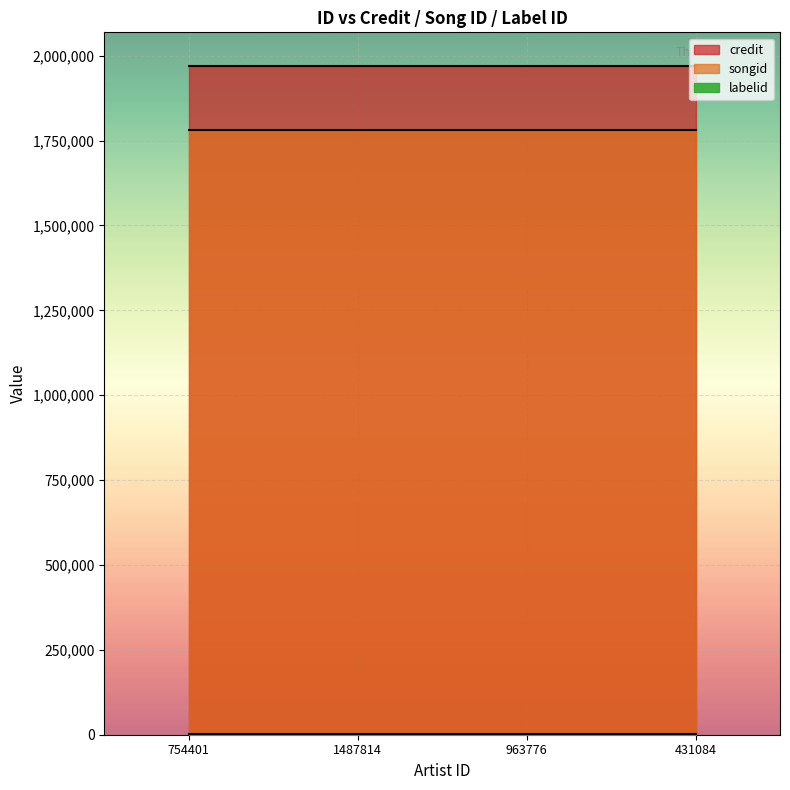

Is it true that songid equals 578008 at 1487814?

False